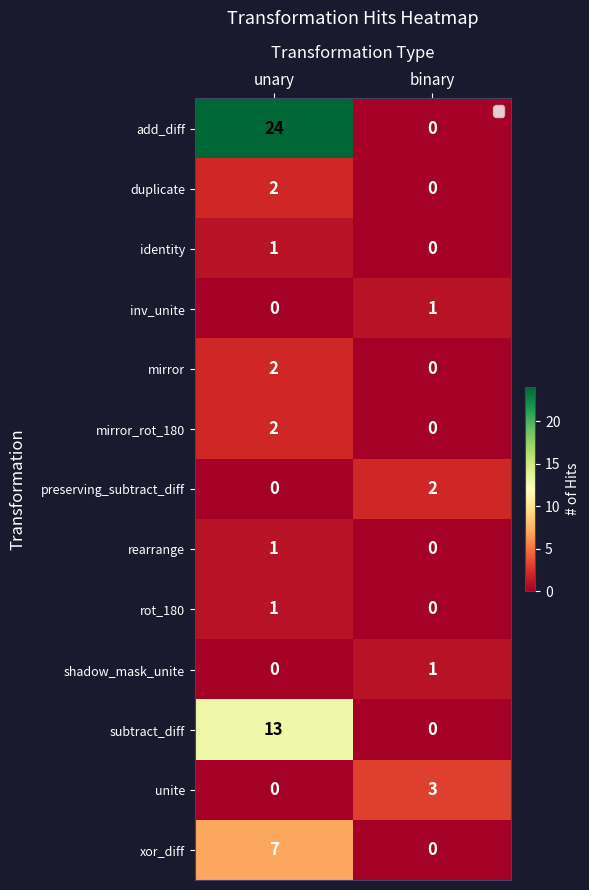

How many values in duplicate are above zero?

1